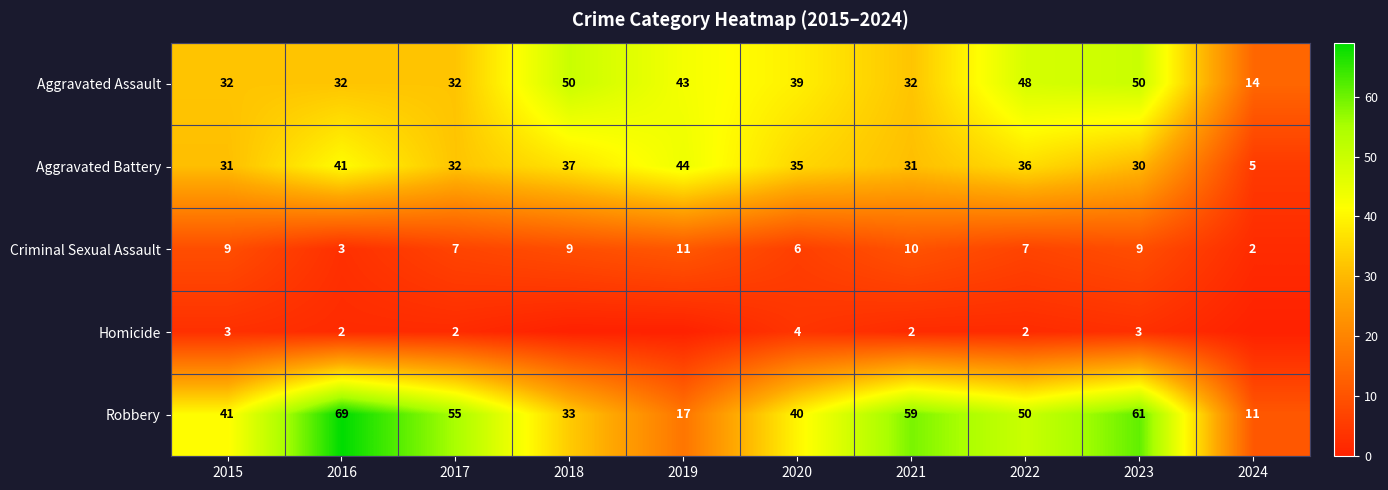

How many data points does each series have?

10